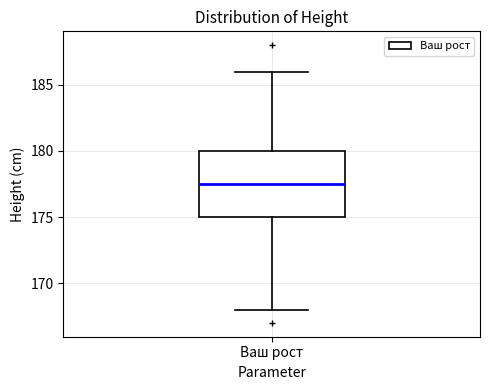

Read this box plot against the y-axis: the position of the median line, the range covered by the box, and the ends of both whiskers. The values are not printed on the chart, so give them approximately, as read against the axis.

median 177.5, box 175.0 to 180.0, whiskers 168.0 to 186.0